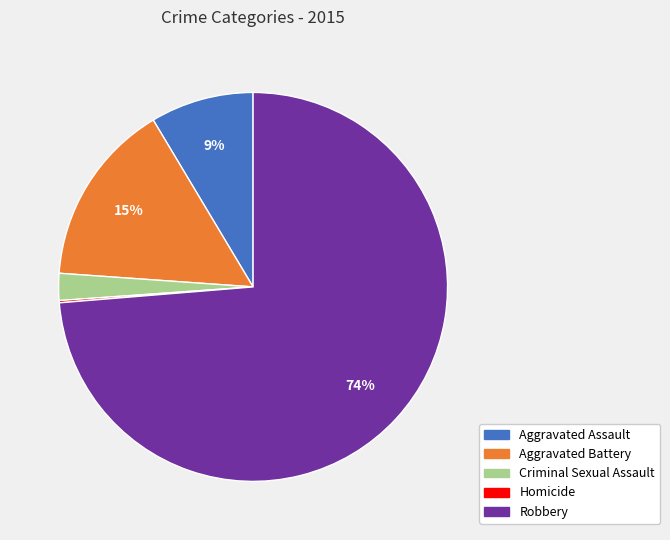

The Aggravated Battery slice represents 29% of the pie. True or false?

False